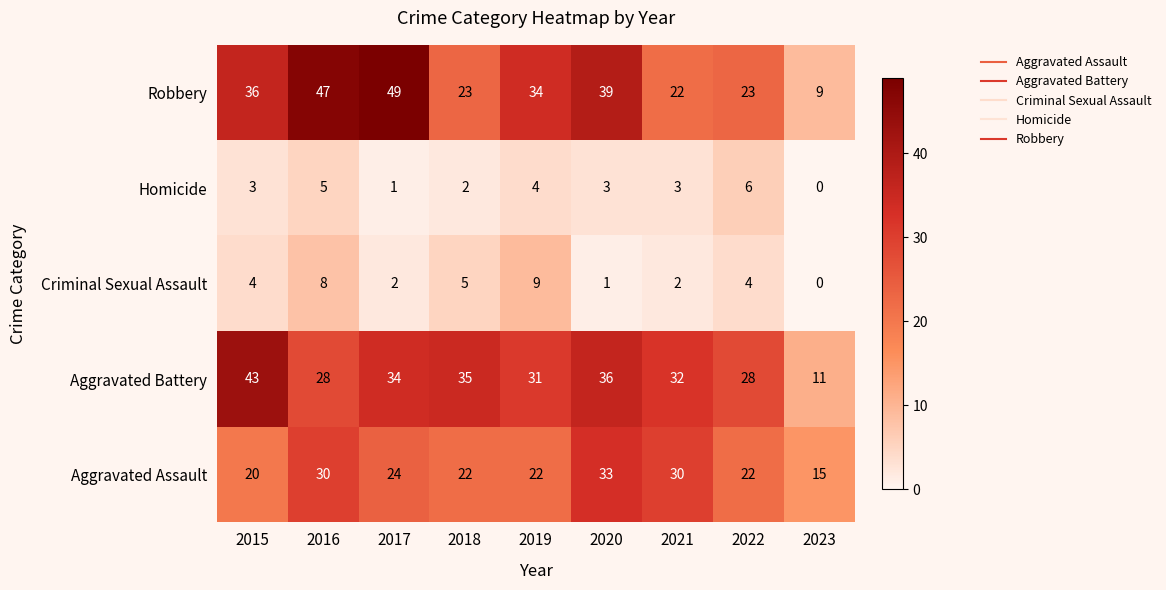

What is the difference between the second highest and second lowest values in the Robbery series?

25